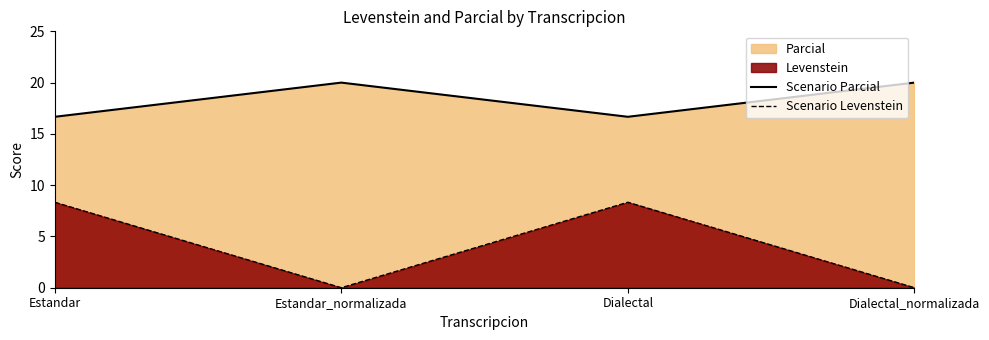

True or false: Scenario Parcial and Scenario Levenstein intersect in this chart.

False